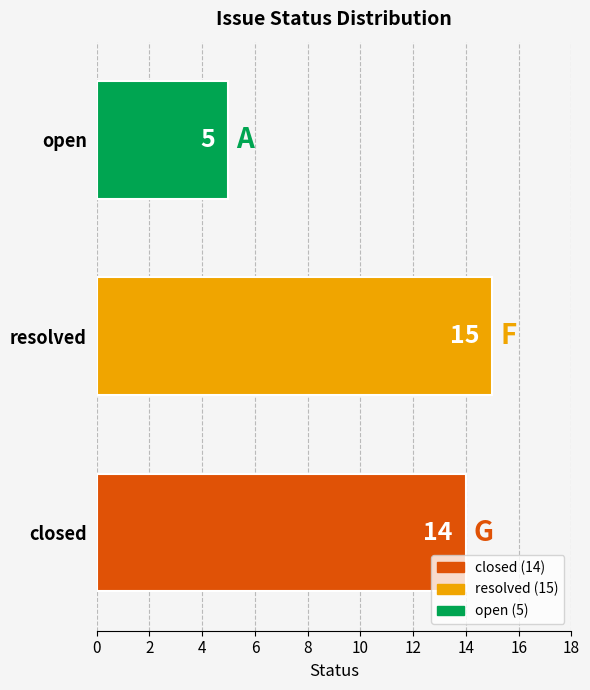

What value does the data have at open?

5